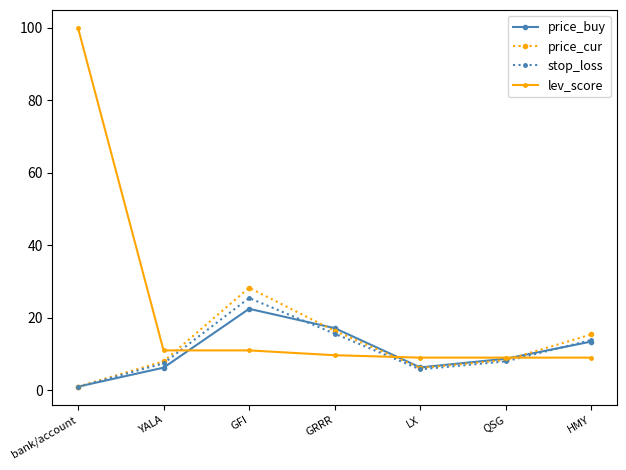

Where is price_cur nearest to the value 14?

HMY